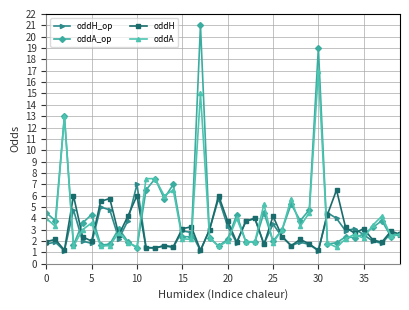

What is the value of the oddH_op point at the 40th from the left?

2.5